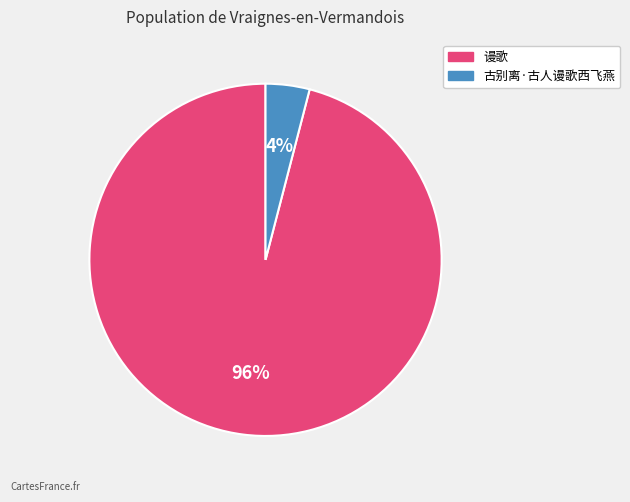

Is 古别离·古人谩歌西飞燕 the majority of the pie?

No